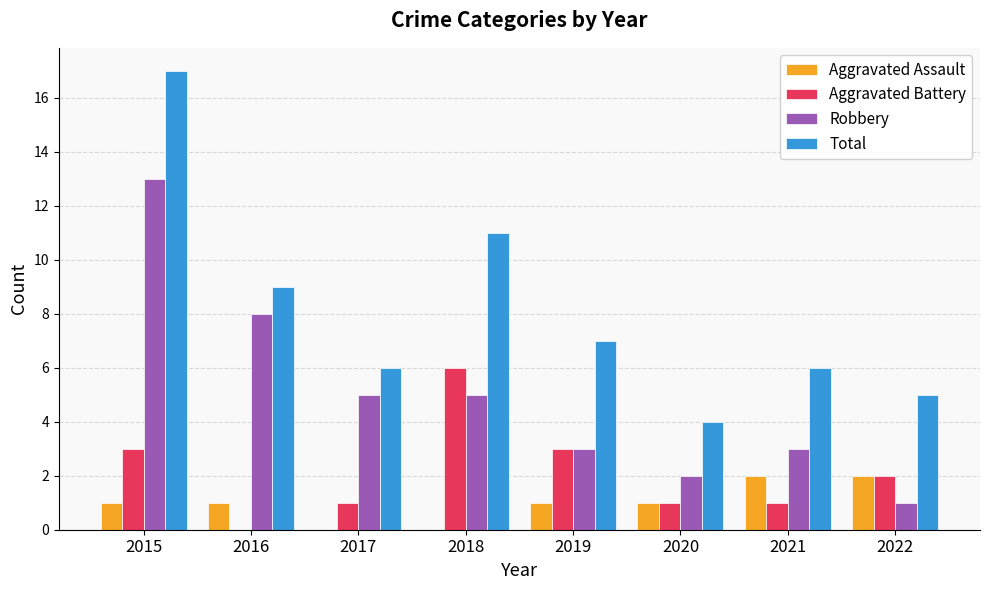

Are the bars horizontal?

No